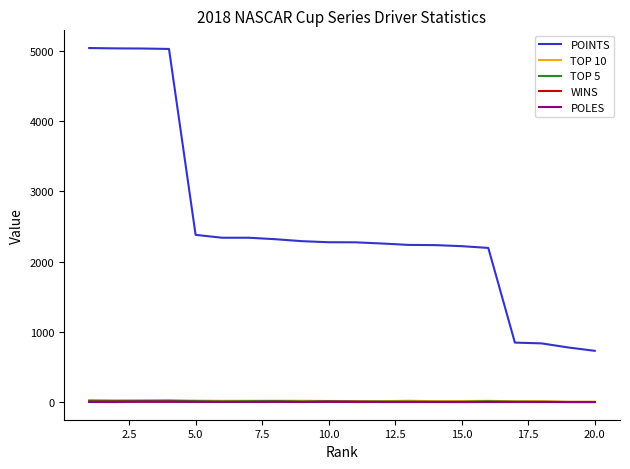

True or false: POINTS and TOP 10 cross at least once.

False